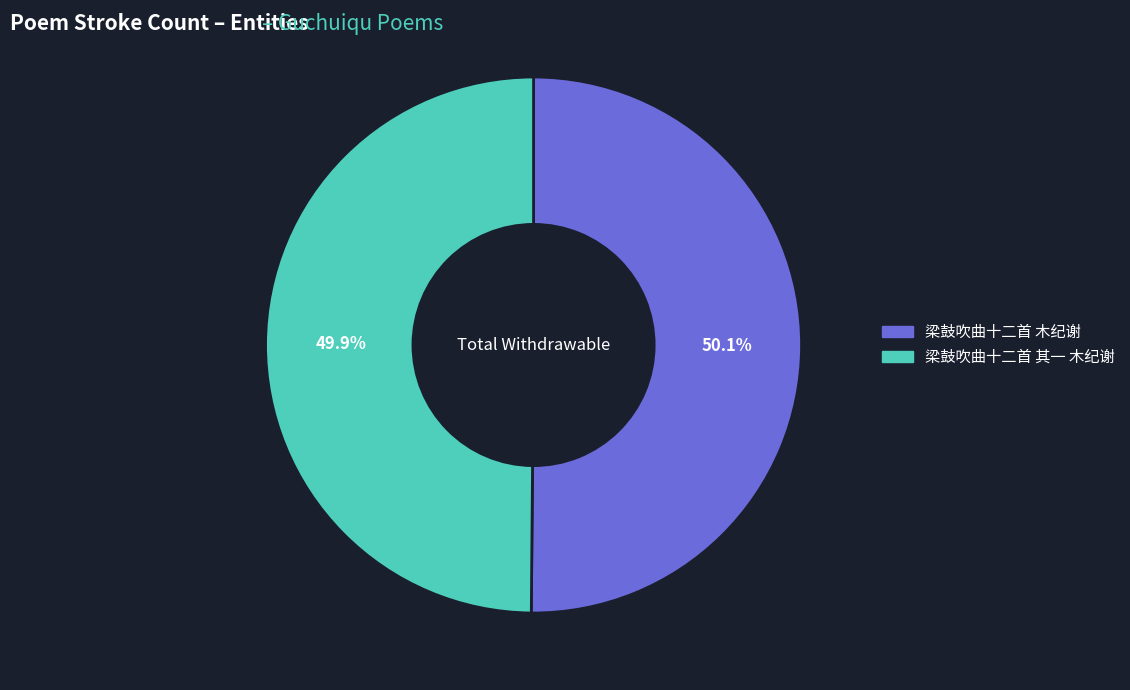

Does any single category account for the majority?

Yes